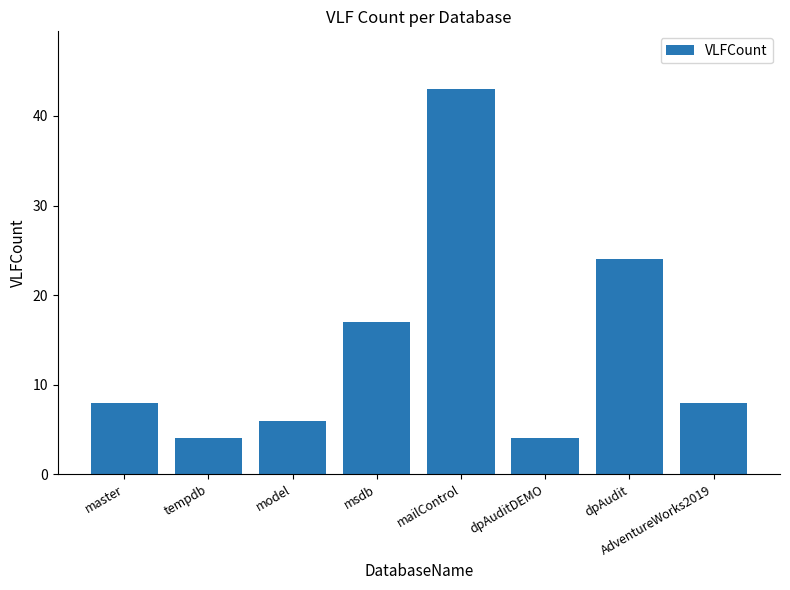

What is the change in value from mailControl to dpAuditDEMO?

-39